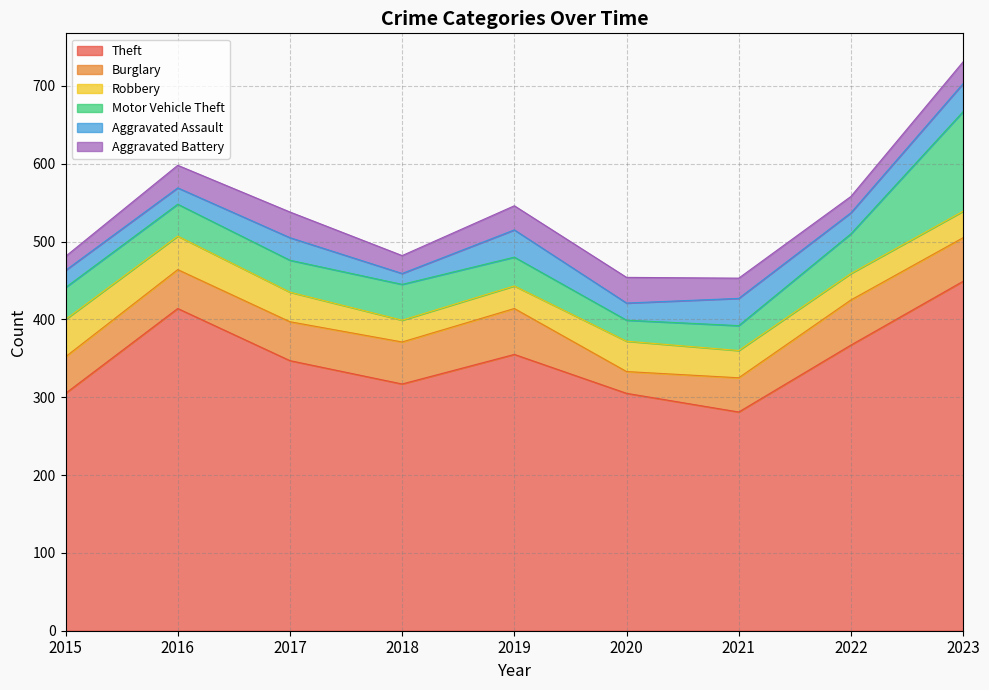

Which category has the highest value in the Burglary series?

2019